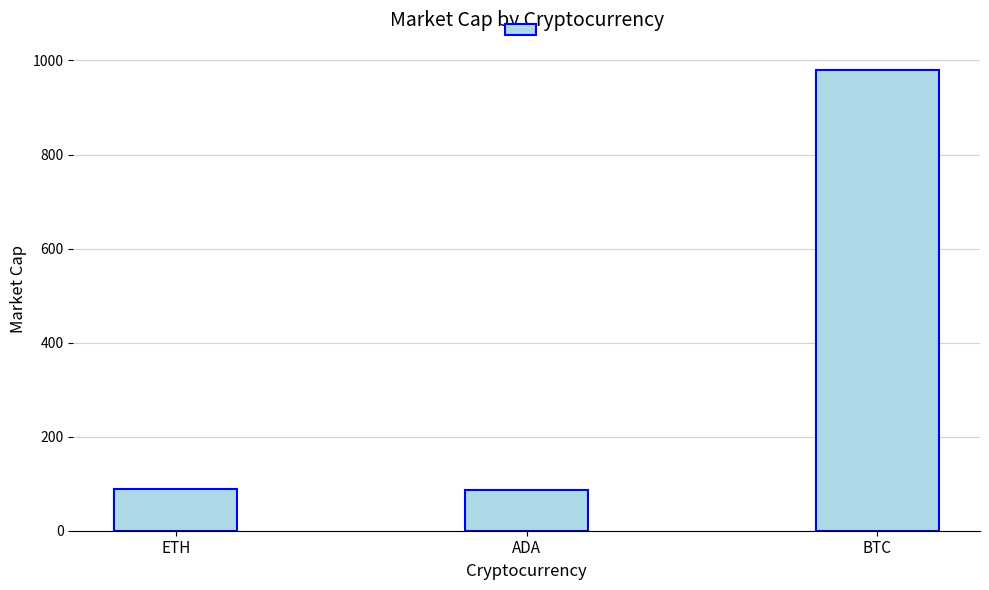

What is the sum of all values?

1155